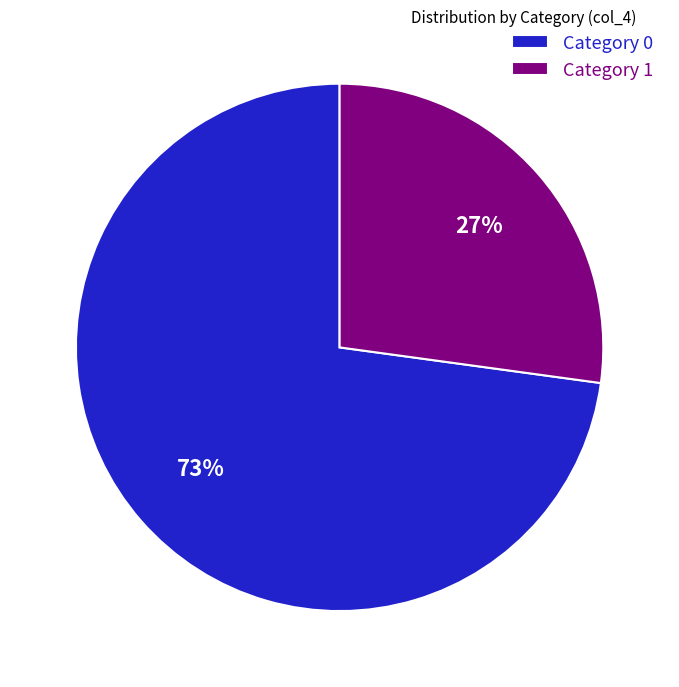

Is it true that Category 1 is 27% of the pie?

True